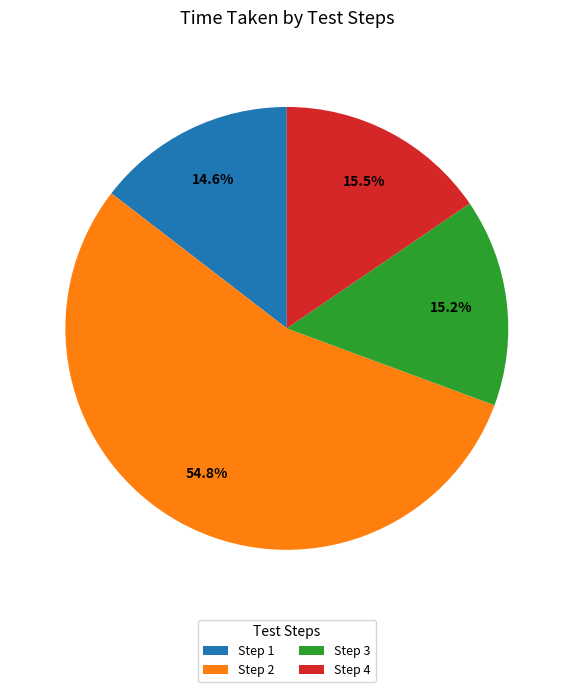

Between Step 4 and Step 1, which is larger?

Step 4